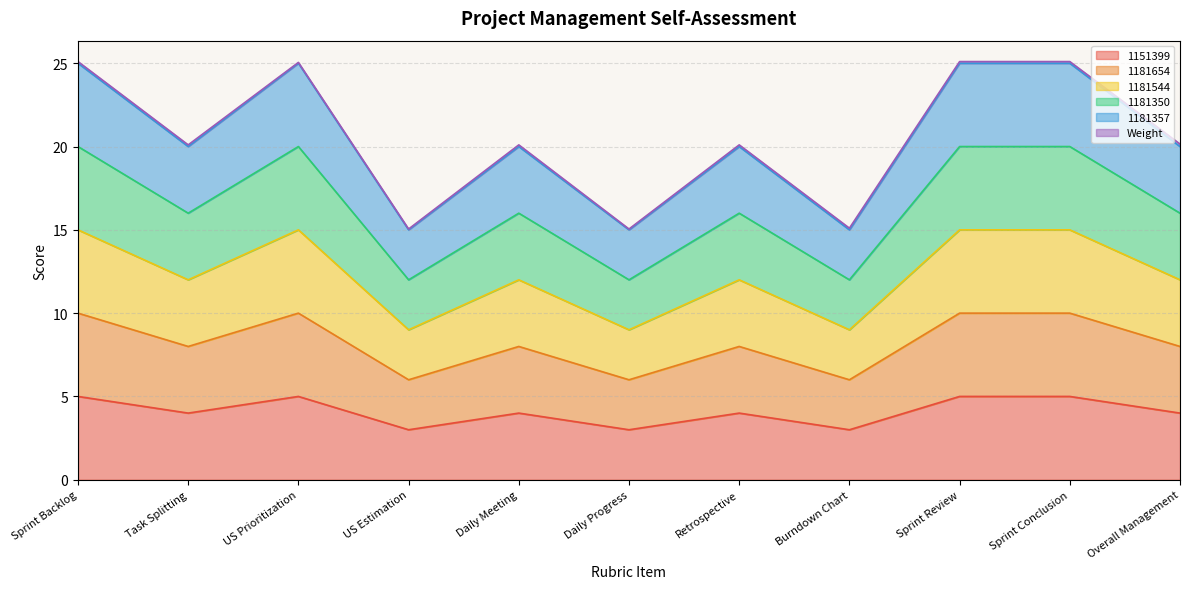

What is the minimum value shown in the chart?

3